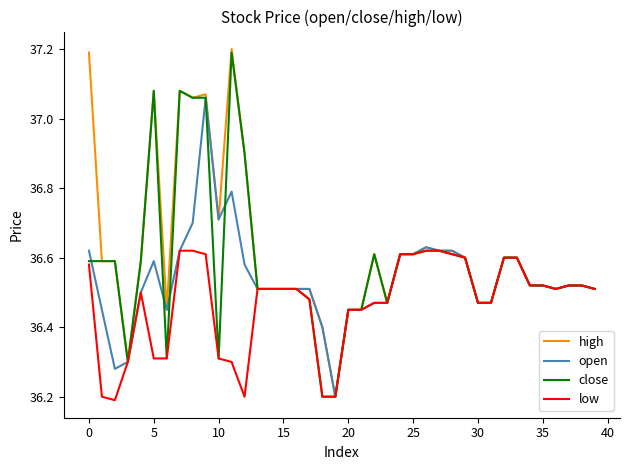

What is the greatest value displayed?

37.2